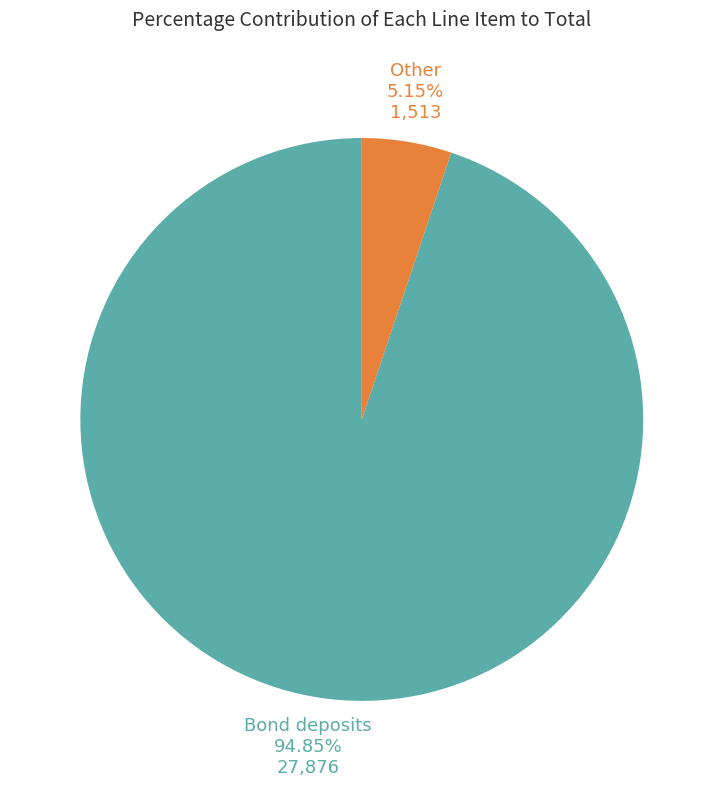

Which category accounts for the majority?

Bond deposits